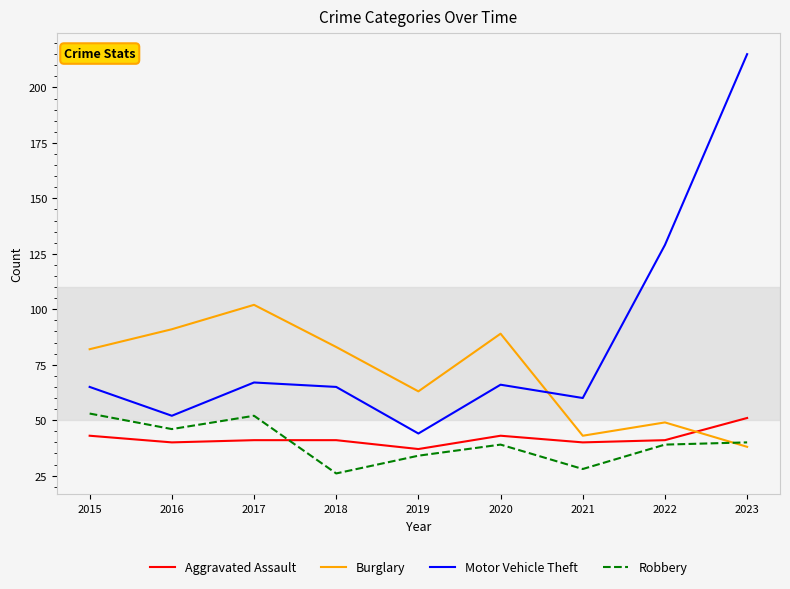

Between which two adjacent categories do Robbery and Aggravated Assault first intersect?

2017 and 2018